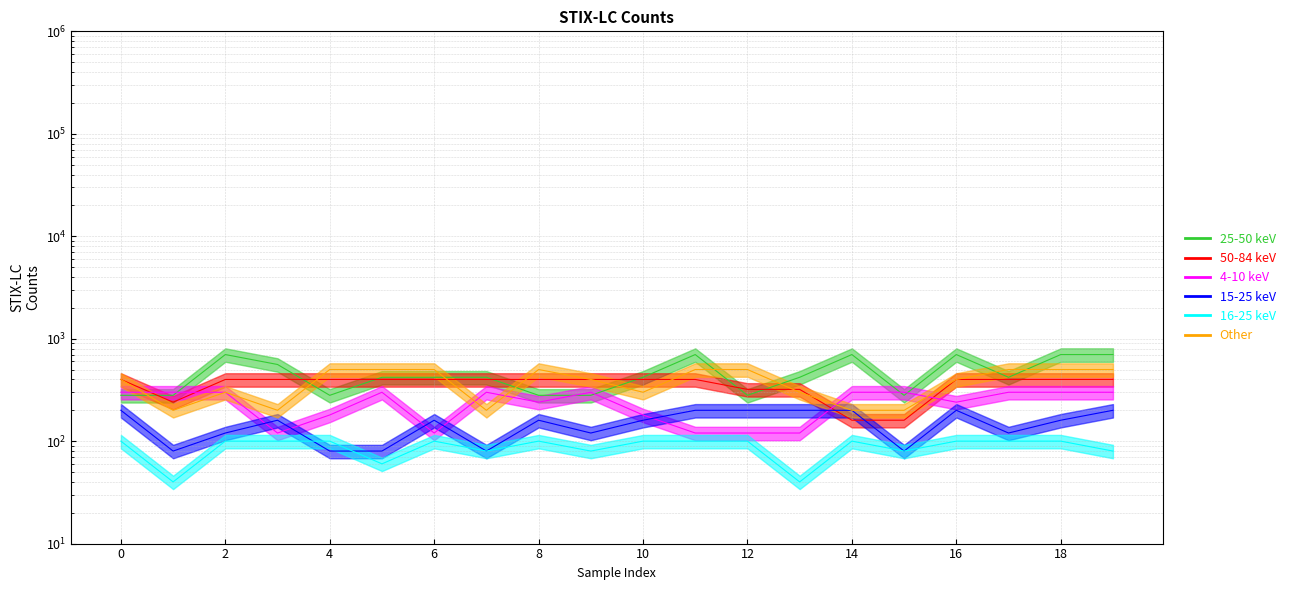

How many data points does each series have?

20